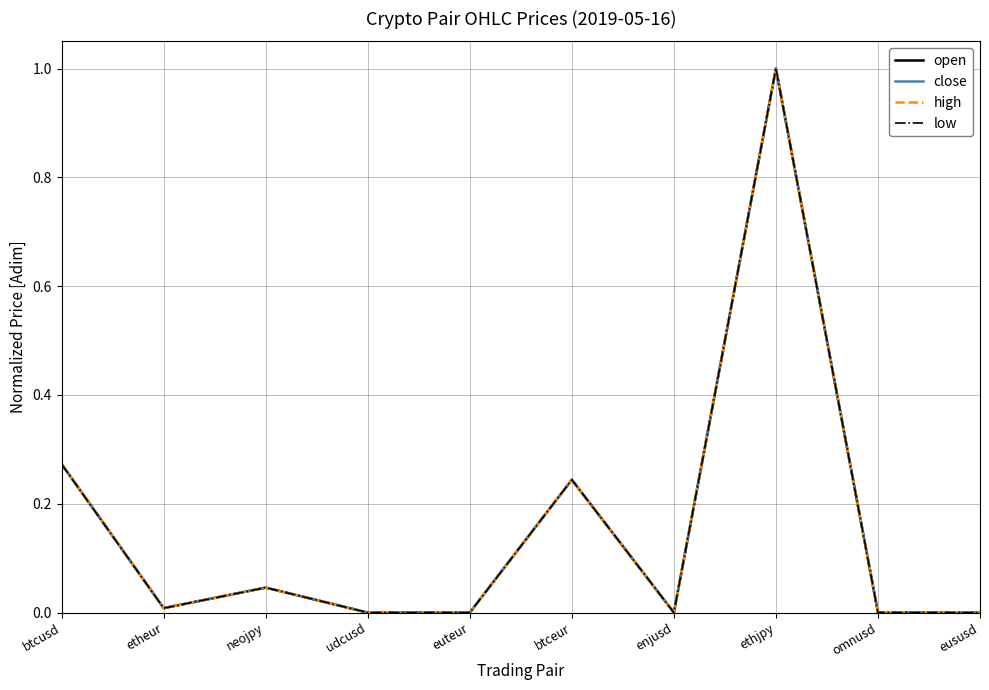

Between udcusd and ethjpy, which series saw the biggest shift?

high